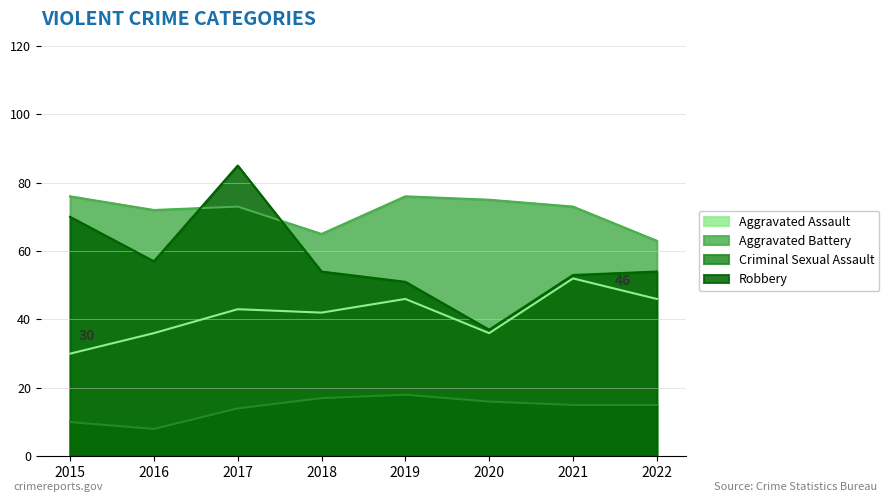

Which has a higher value, 2019 or 2021?

2021